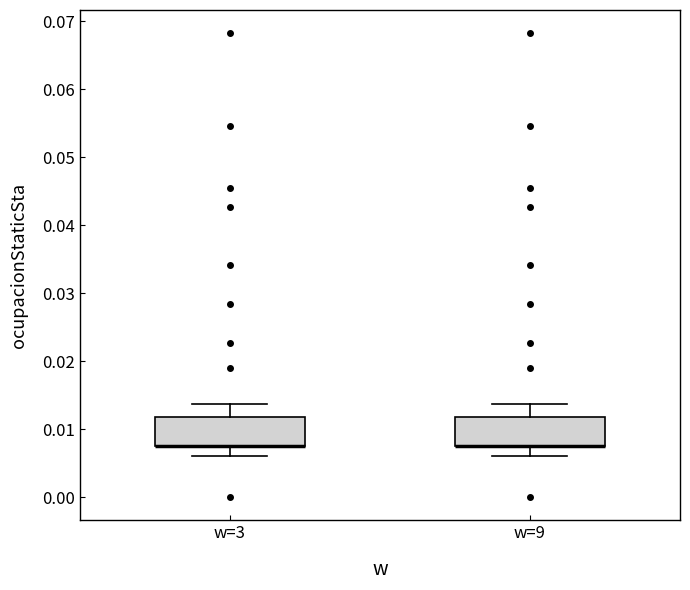

Where does the lower whisker of the box for w=9 end on the y-axis? The values are not printed on the chart, so give them approximately, as read against the axis.

0.006